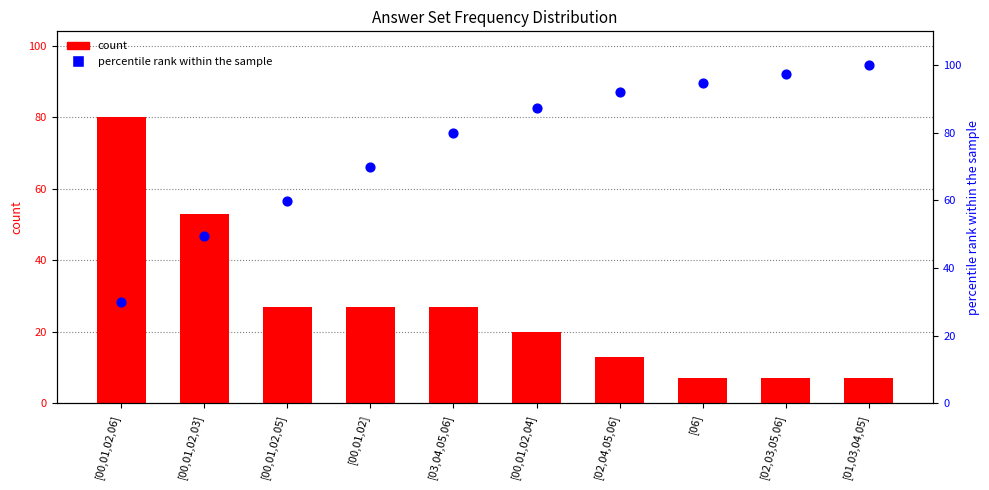

At how many categories does at least one series exceed 16?

10